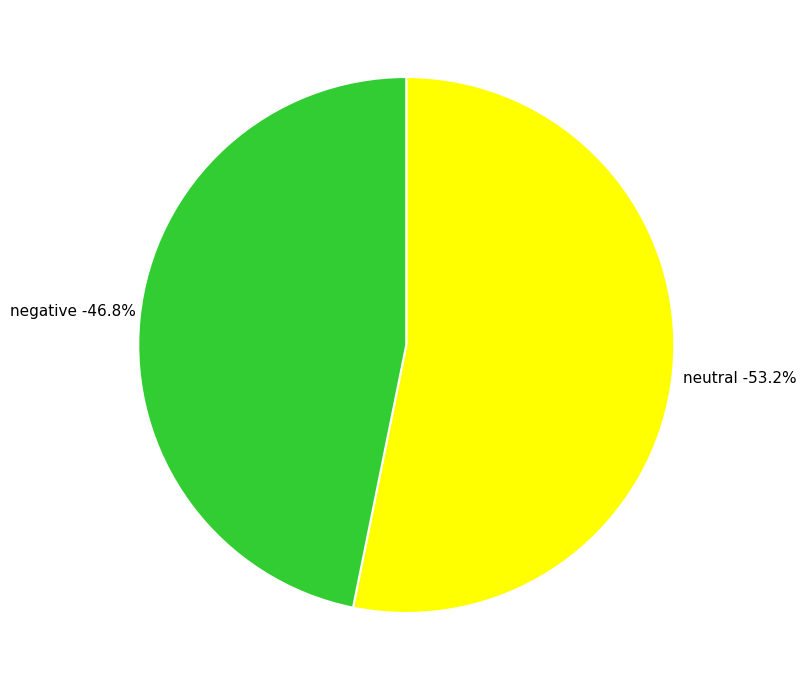

To the nearest percent, what is the difference between the negative and neutral slice percentages?

6%